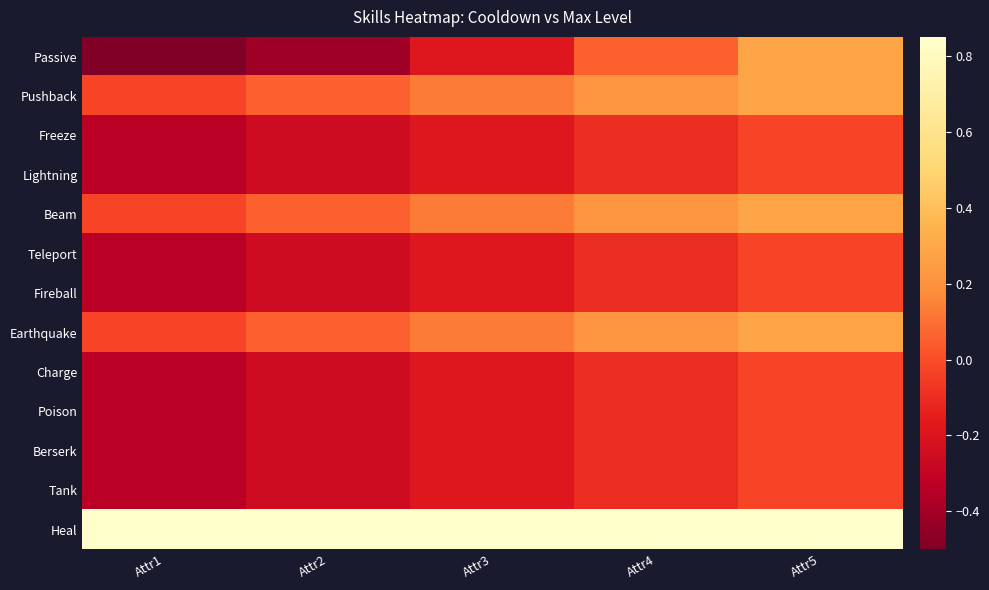

Which series has the largest range (max minus min)?

Passive